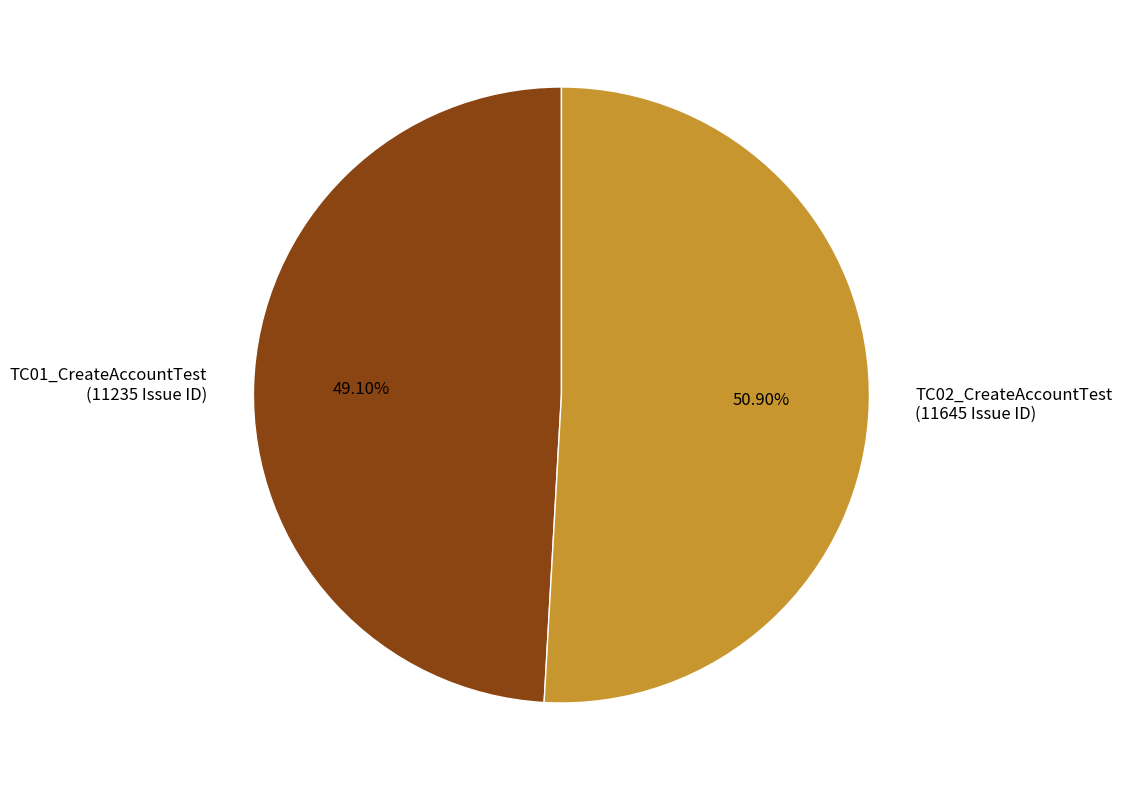

The TC01_CreateAccountTest slice represents 49% of the pie. True or false?

True